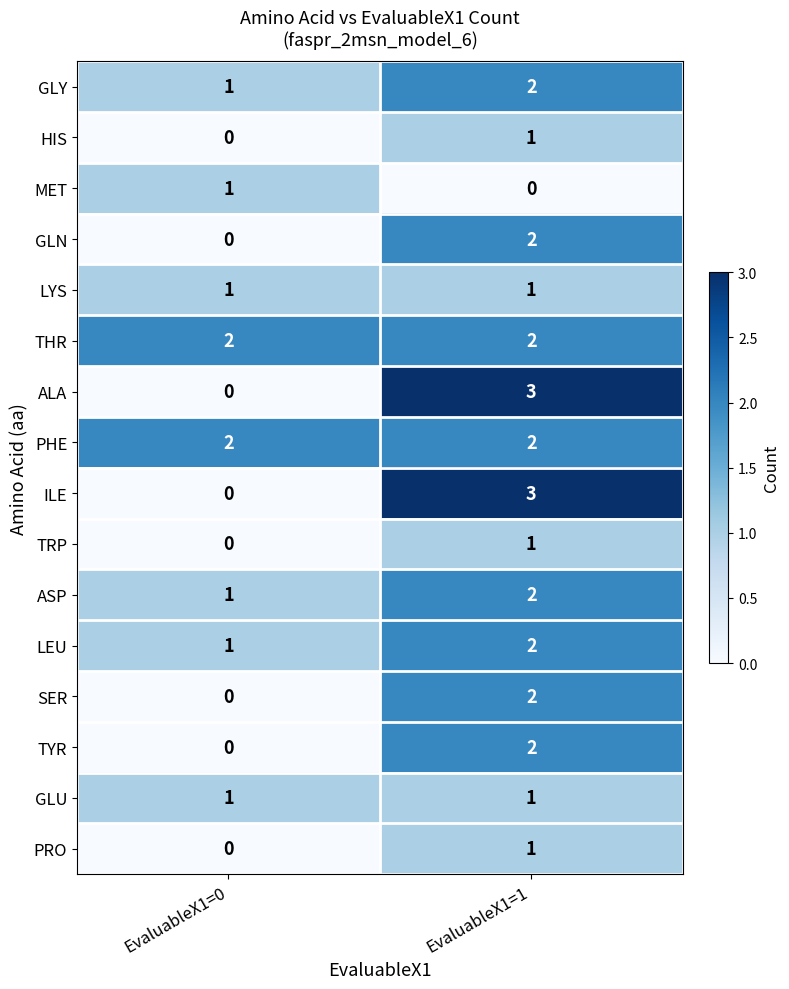

What is the spread (max minus min) of values at EvaluableX1=0?

2